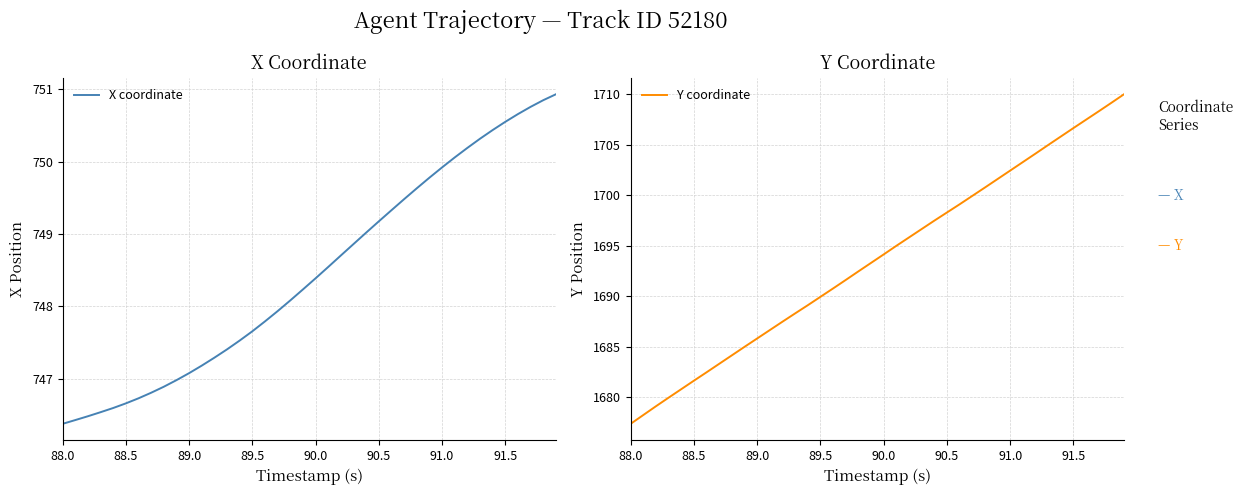

Is it true that X coordinate equals 750.6 at 91.5?

True